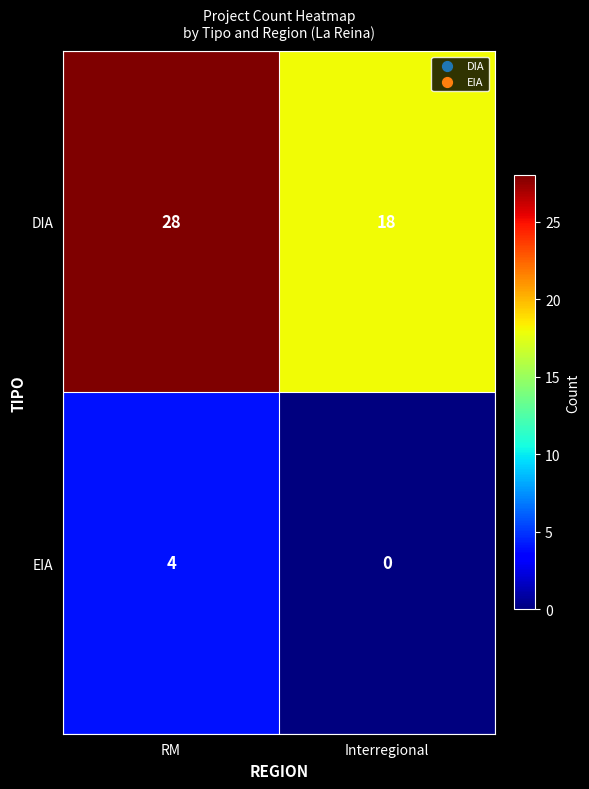

At which category is the sum across all series the highest?

RM